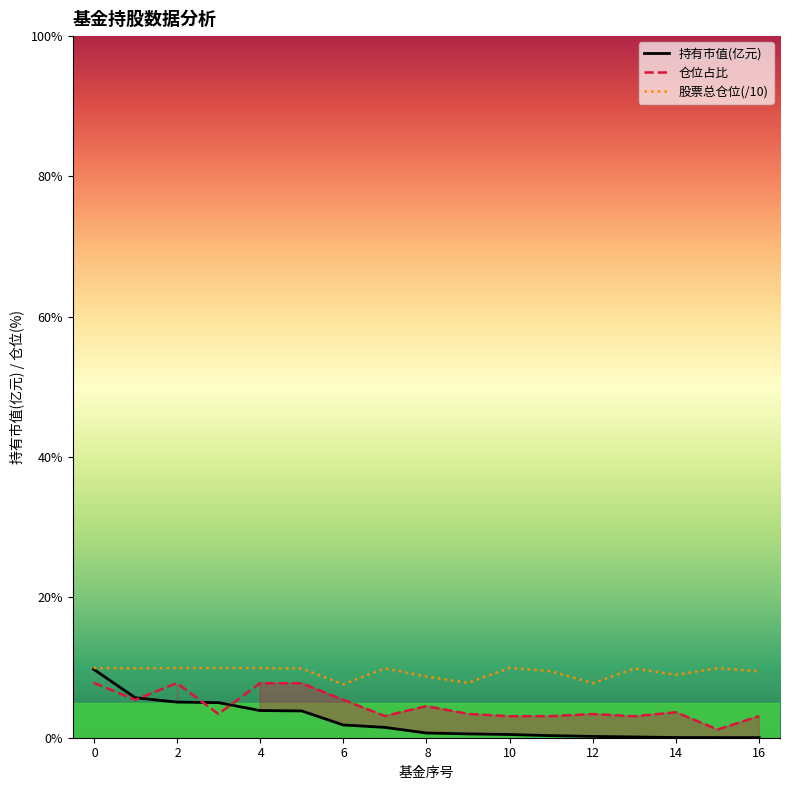

True or false: 持有市值(亿元) and 股票总仓位 cross at least once.

False